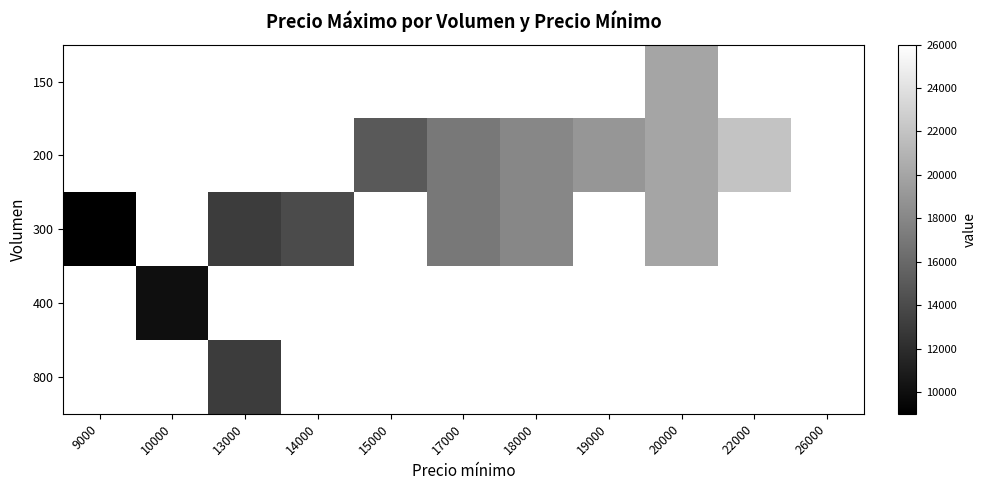

Count the number of data series in this chart.

5